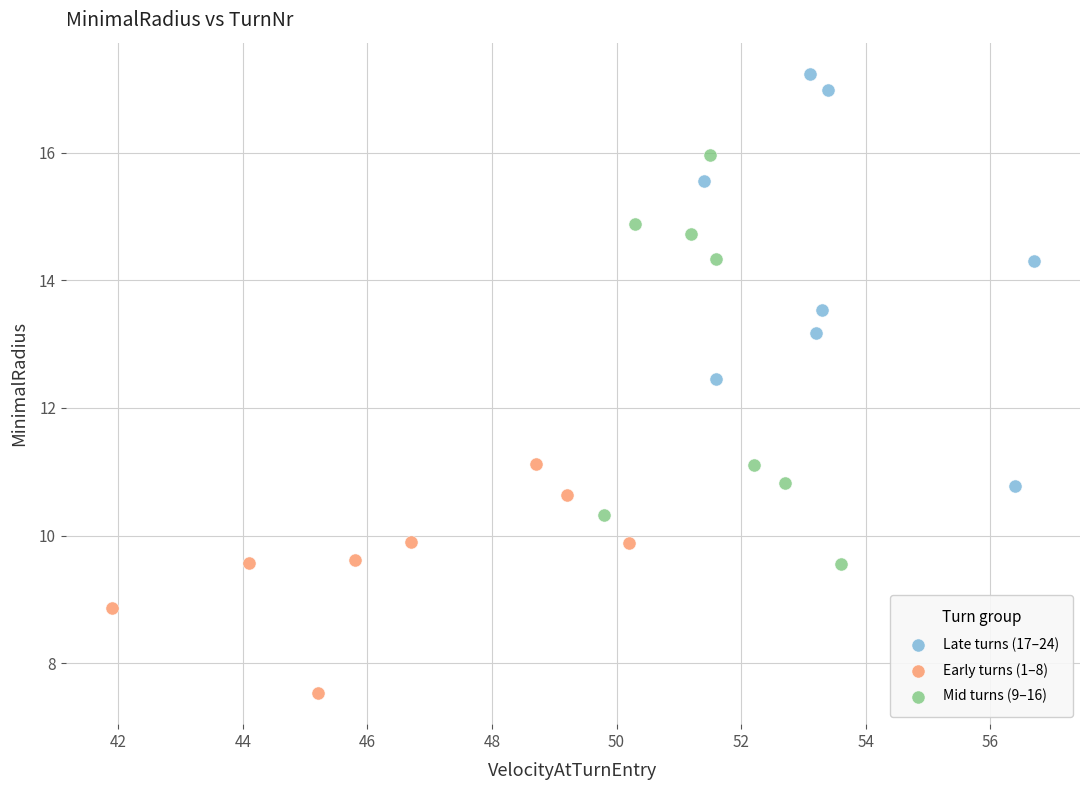

What are all the series names shown in the legend?

Late turns (17–24), Early turns (1–8), Mid turns (9–16)